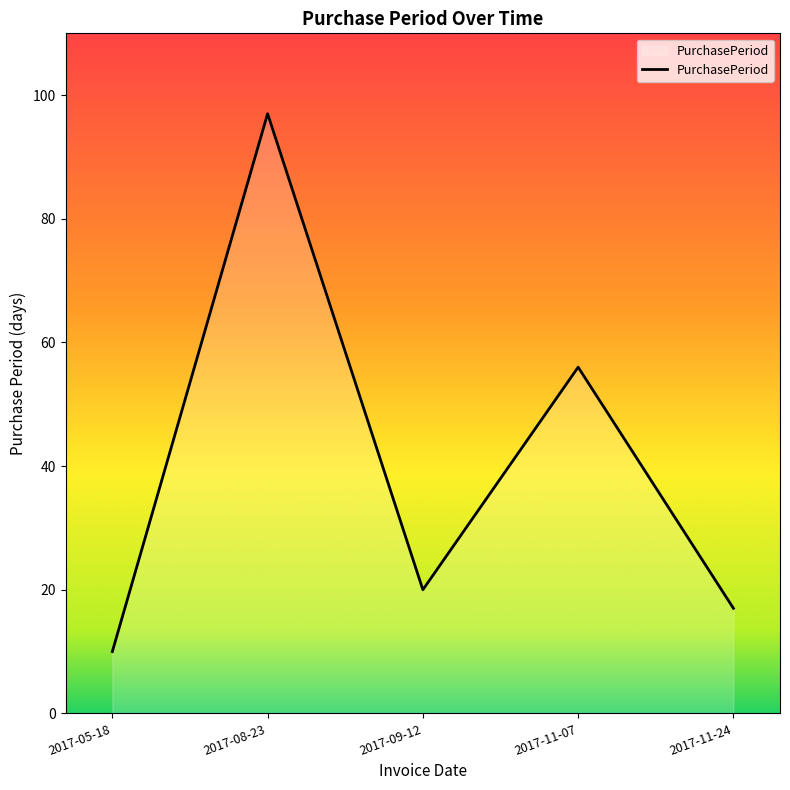

The chart shows a value of 9 at 2017-11-24. True or false?

False